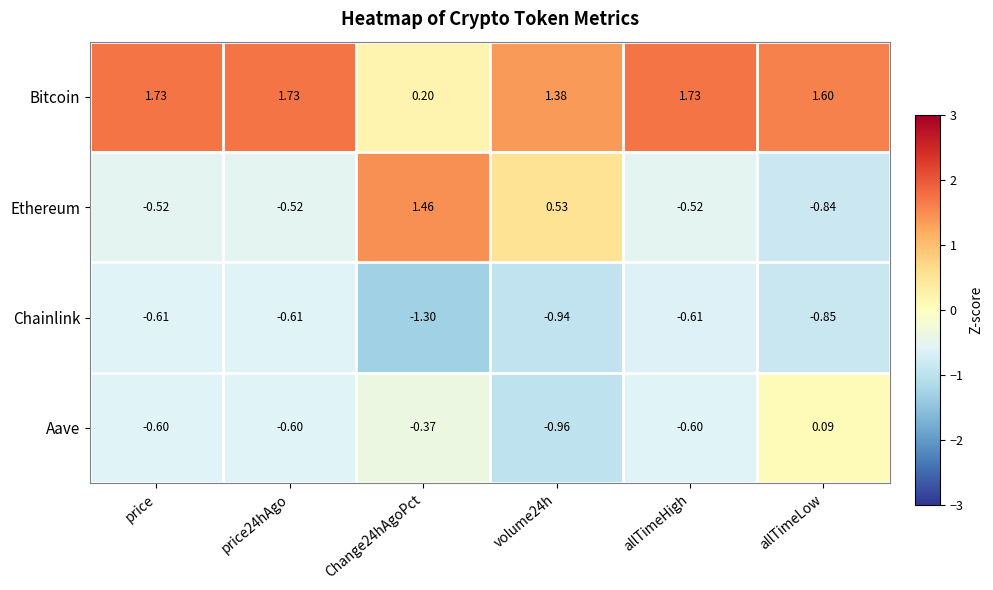

Is the value of Ethereum at volume24h greater than the value of Bitcoin at allTimeHigh?

No